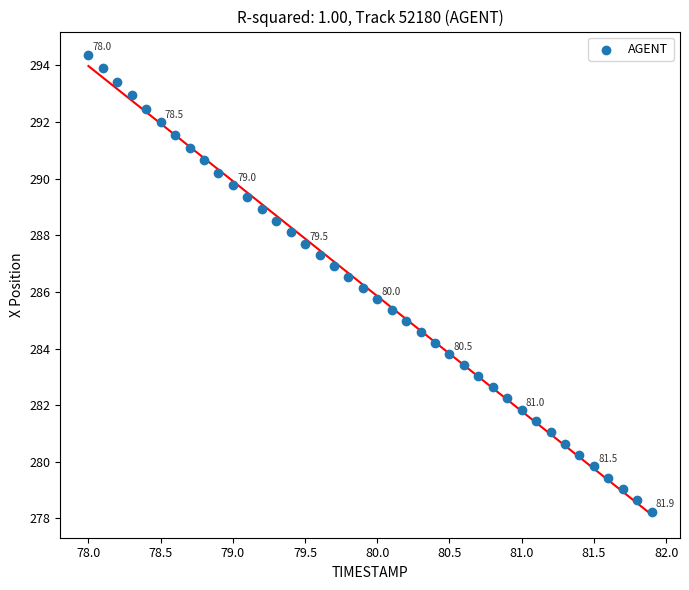

What is the range of X values (max minus min)?

3.9